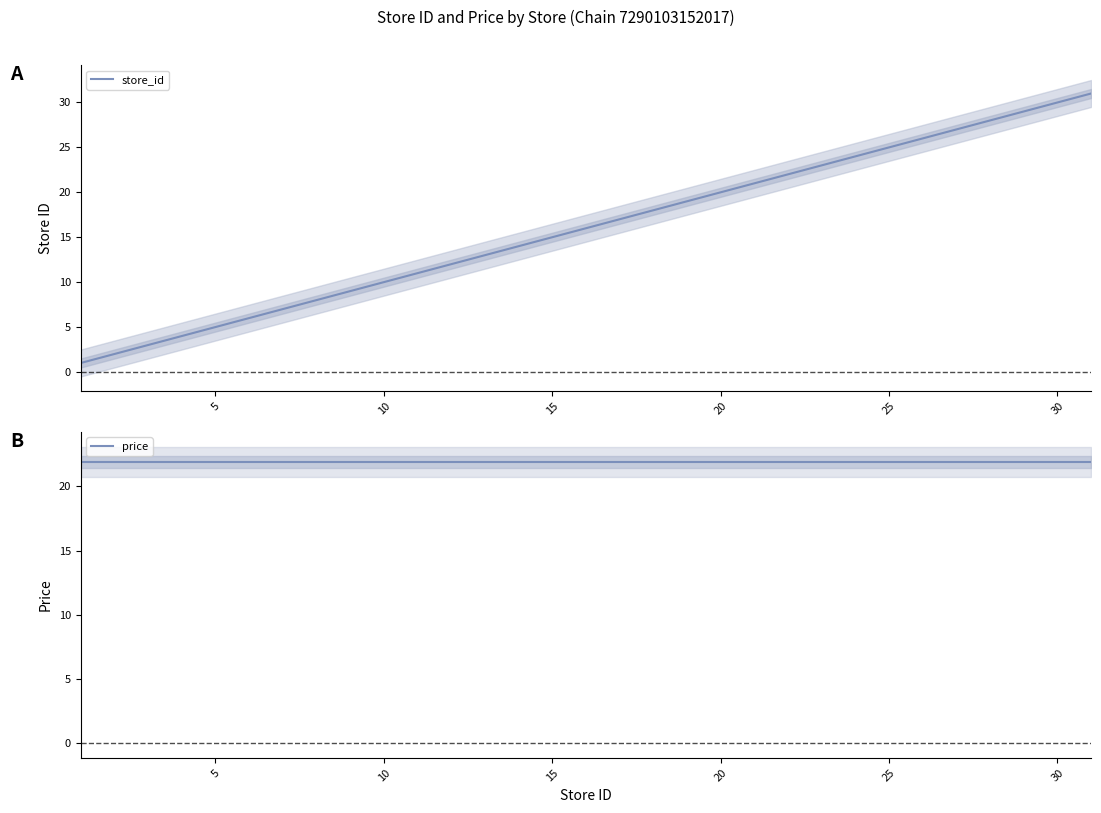

What is the sum of all store_id values?

273